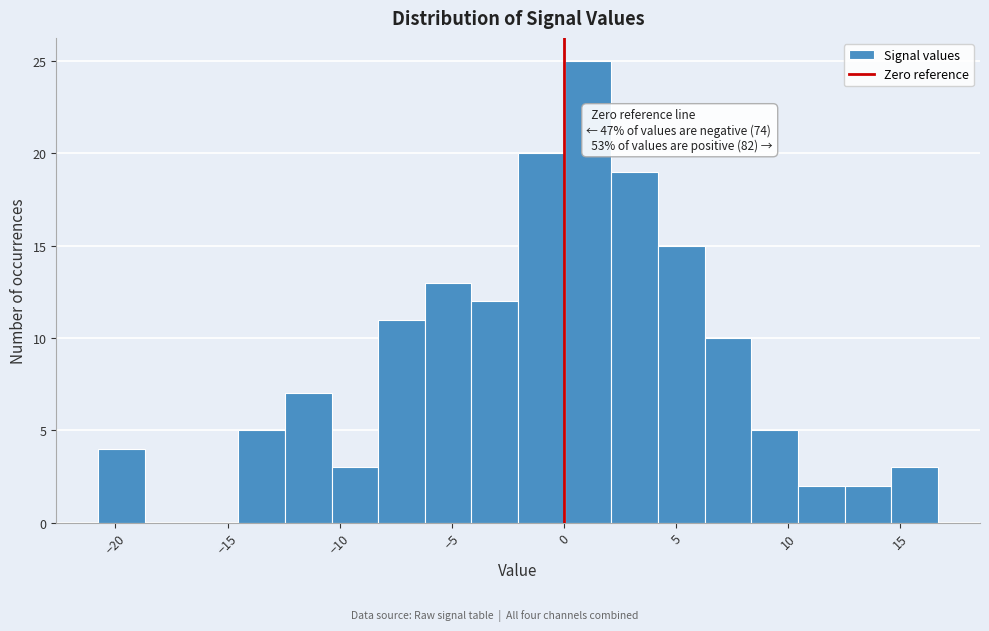

Over which range of the x-axis is the bar tallest?

0.0 to 2.0